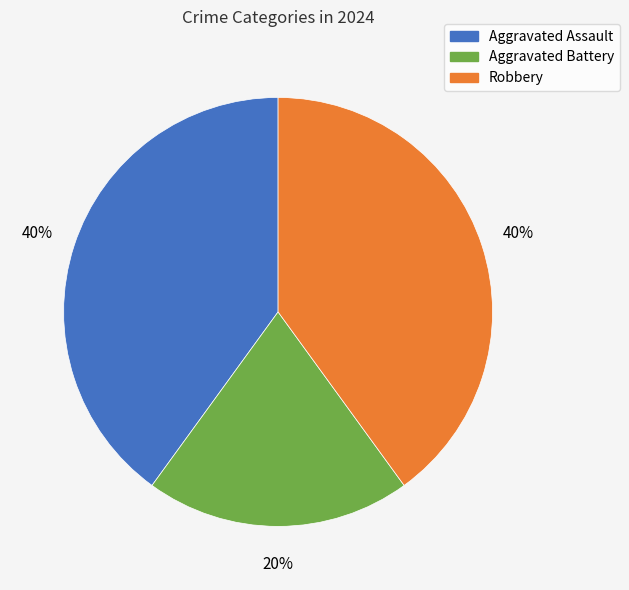

What is the smallest slice in the pie chart?

Aggravated Battery